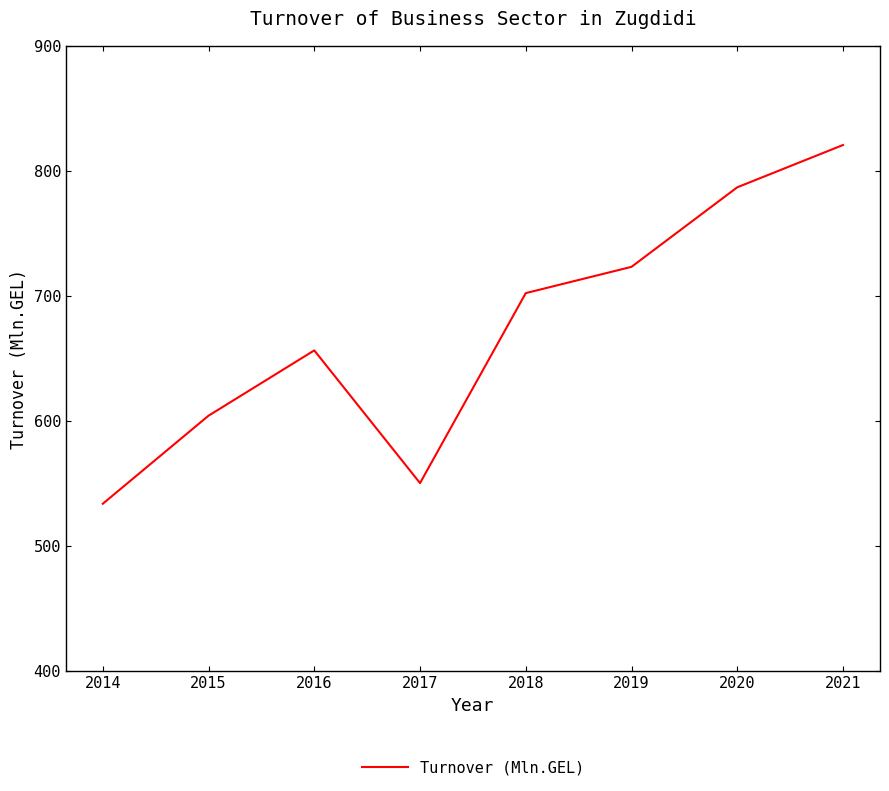

Rank the categories by value from lowest to highest.

2014, 2017, 2015, 2016, 2018, 2019, 2020, 2021